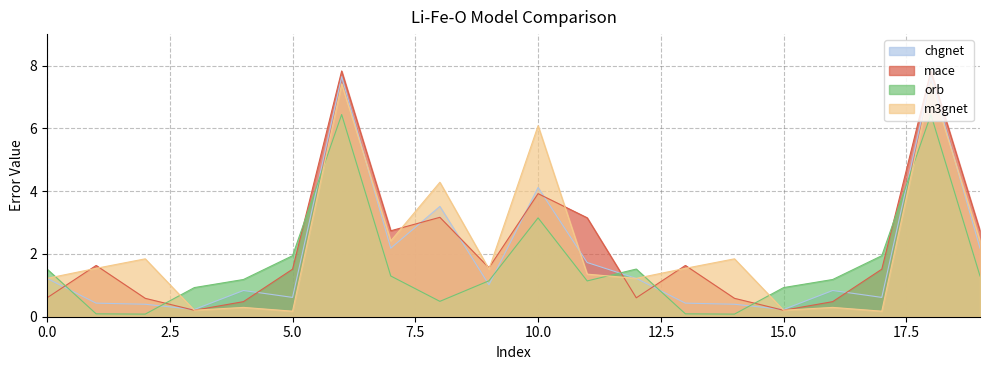

What is the difference between the mace values at 6 and 0?

7.2